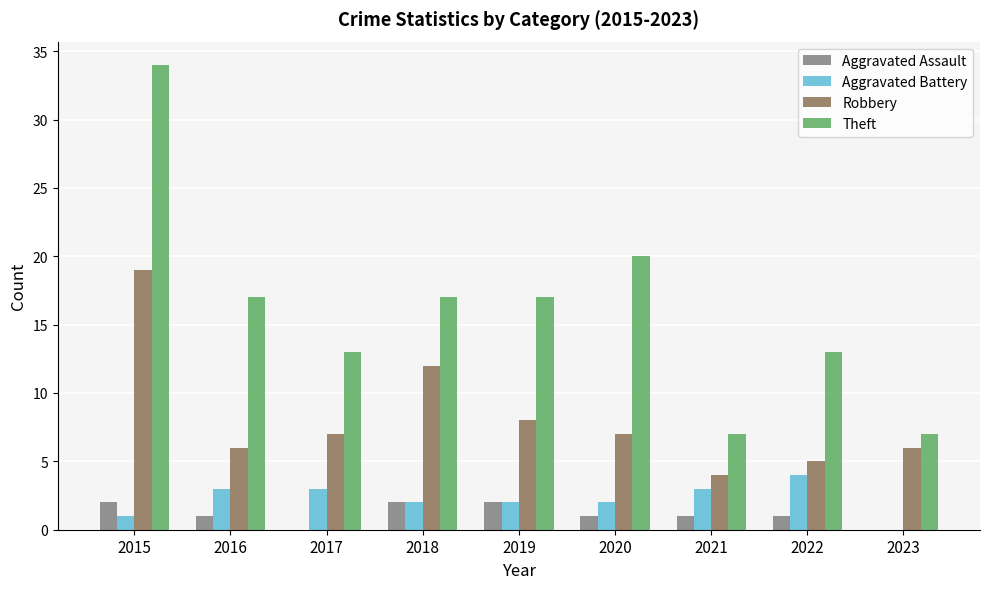

Reading left to right, list all the values displayed in this chart.

Aggravated Assault: 2015=2	2016=1	2017=0	2018=2	2019=2	2020=1	2021=1	2022=1	2023=0
Aggravated Battery: 2015=1	2016=3	2017=3	2018=2	2019=2	2020=2	2021=3	2022=4	2023=0
Robbery: 2015=19	2016=6	2017=7	2018=12	2019=8	2020=7	2021=4	2022=5	2023=6
Theft: 2015=34	2016=17	2017=13	2018=17	2019=17	2020=20	2021=7	2022=13	2023=7